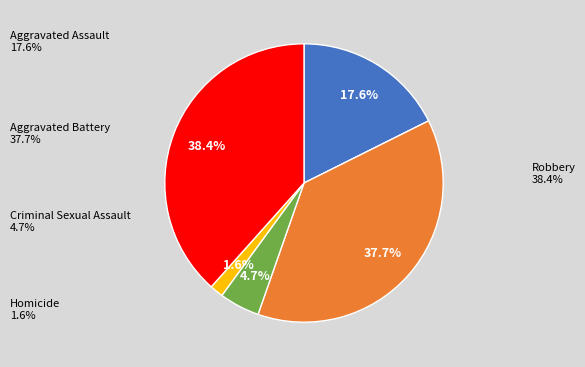

Is there any slice that represents more than half of the pie?

No